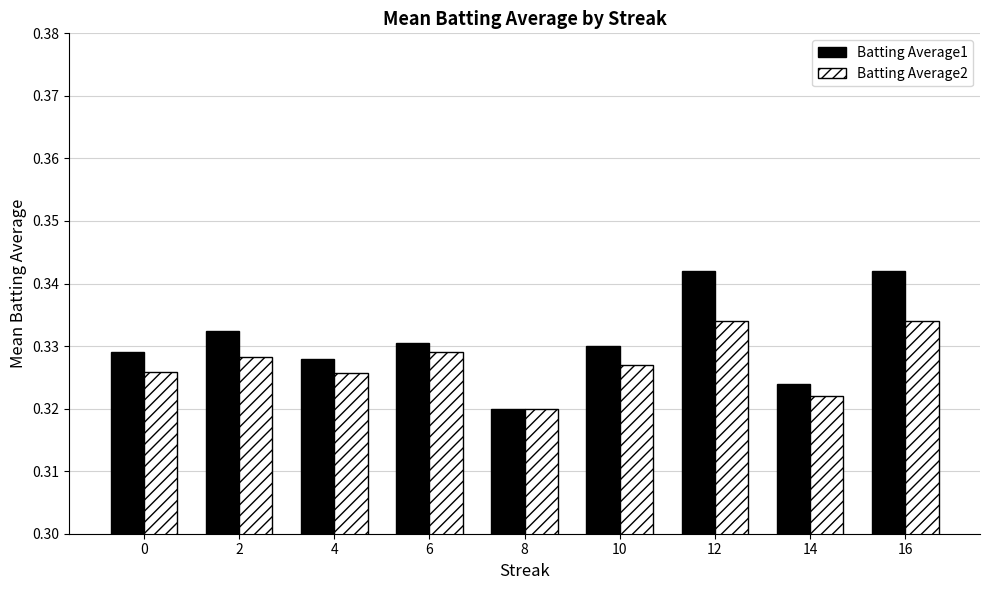

What is the sum of the Batting Average2 values at 0 and 6?

0.7